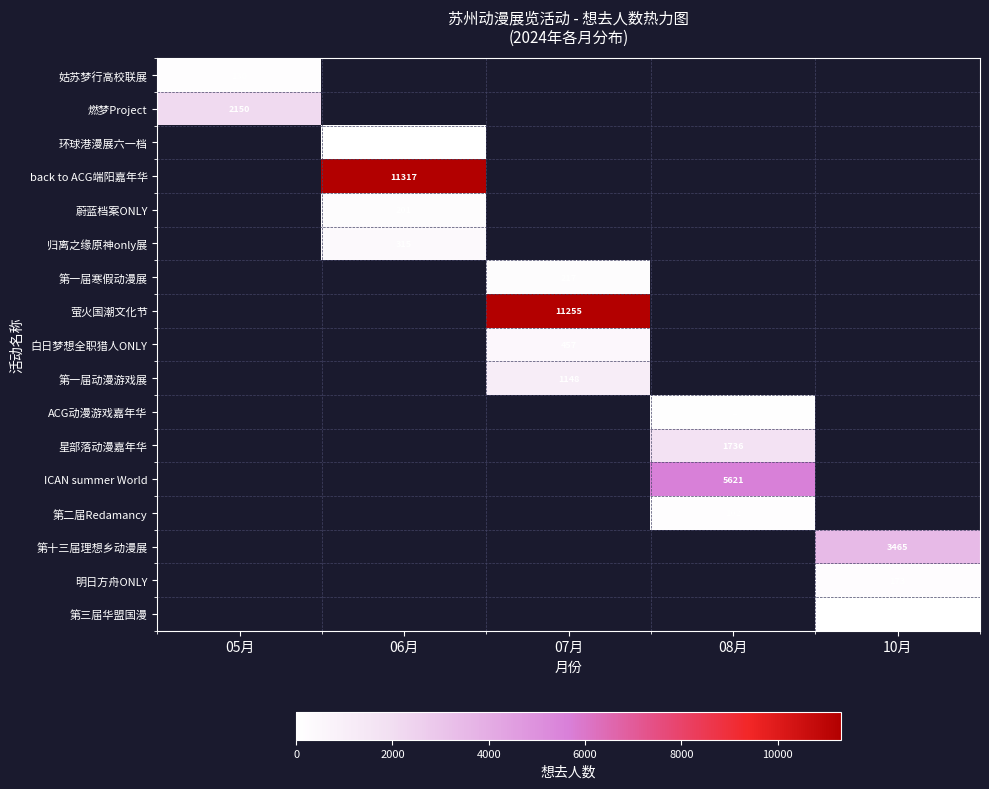

What is the approximate value of 明日方舟ONLY at 10月?

173.0